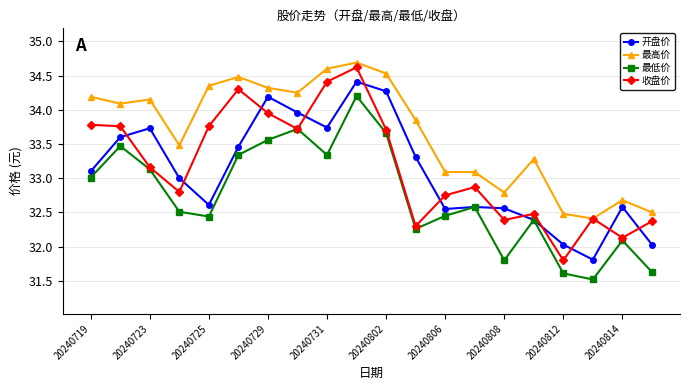

How many data points in 最高价 are less than 34?

10